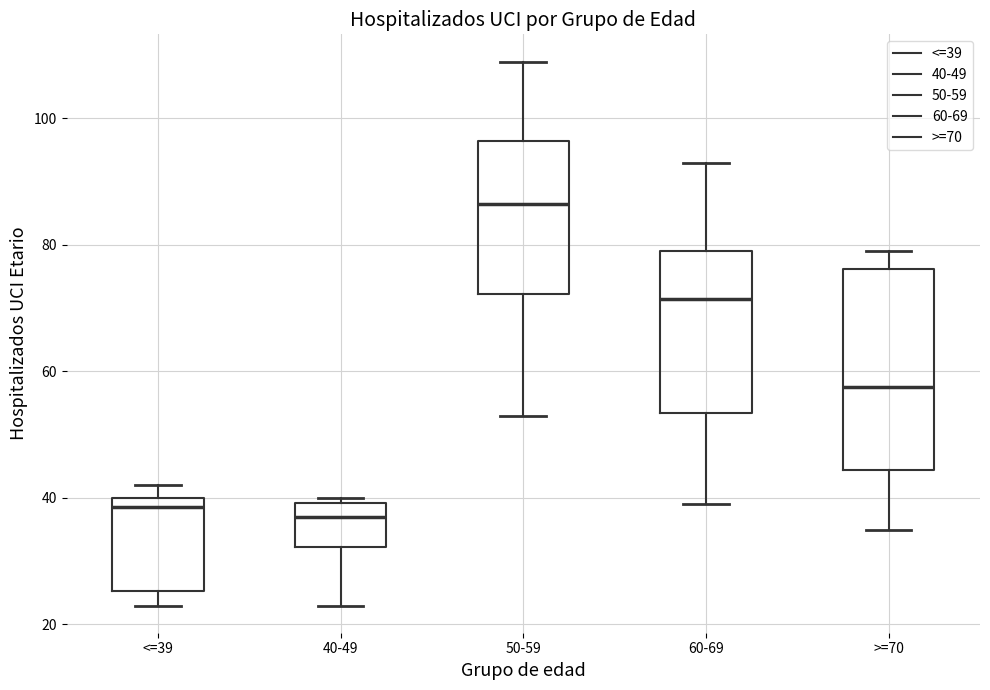

Where does the median line of the box for 60-69 sit on the y-axis? The values are not printed on the chart, so give them approximately, as read against the axis.

72